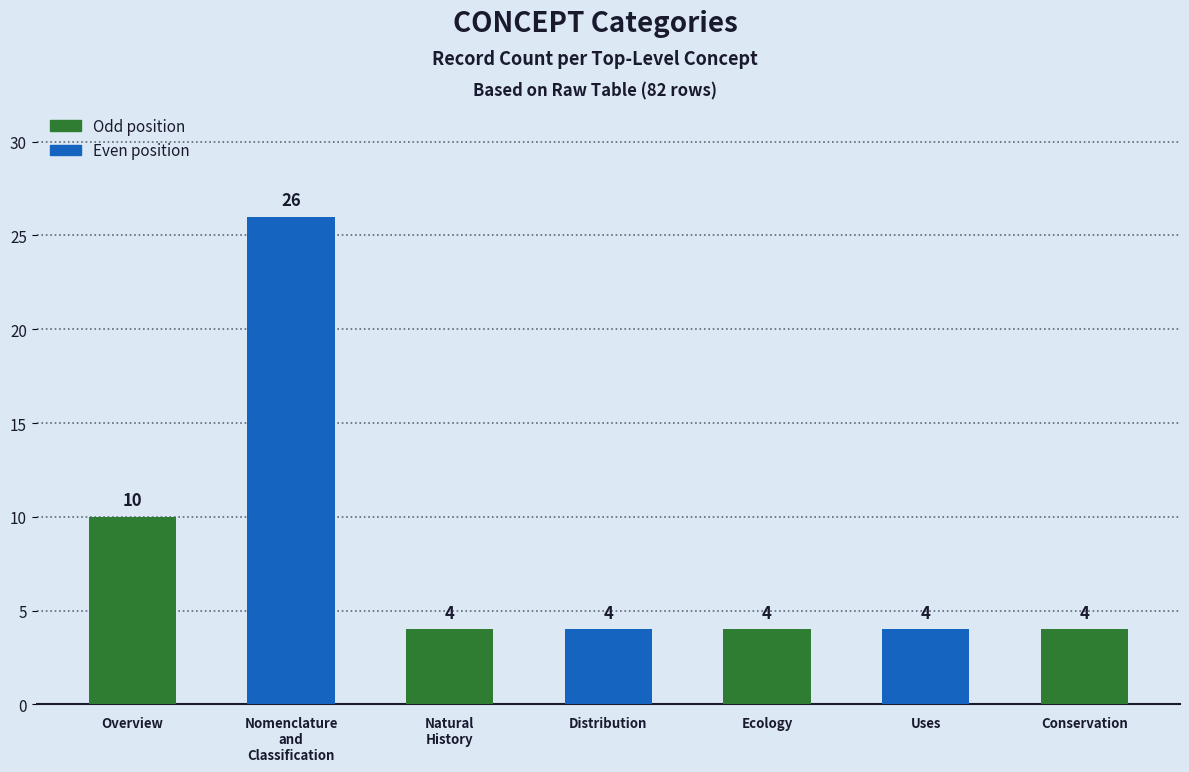

Are the bars horizontal?

No